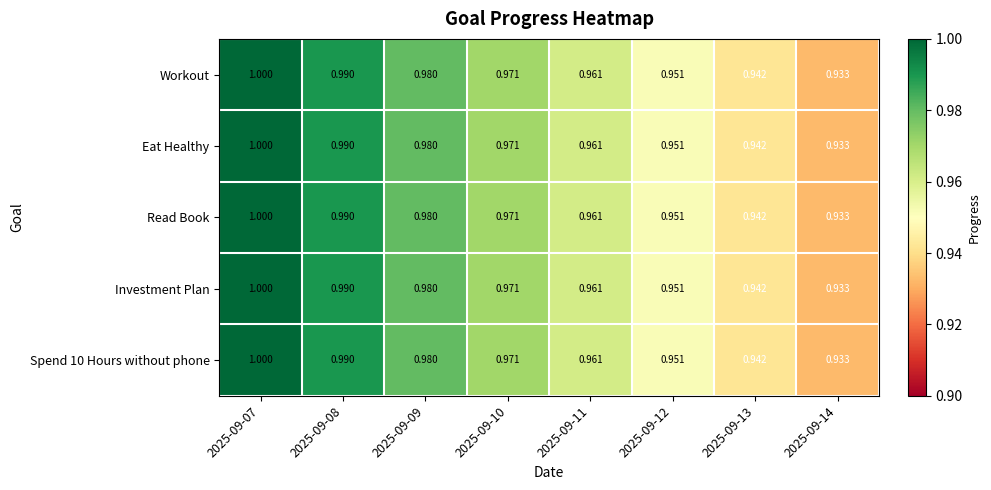

What is the total value across all series at 2025-09-09?

4.9